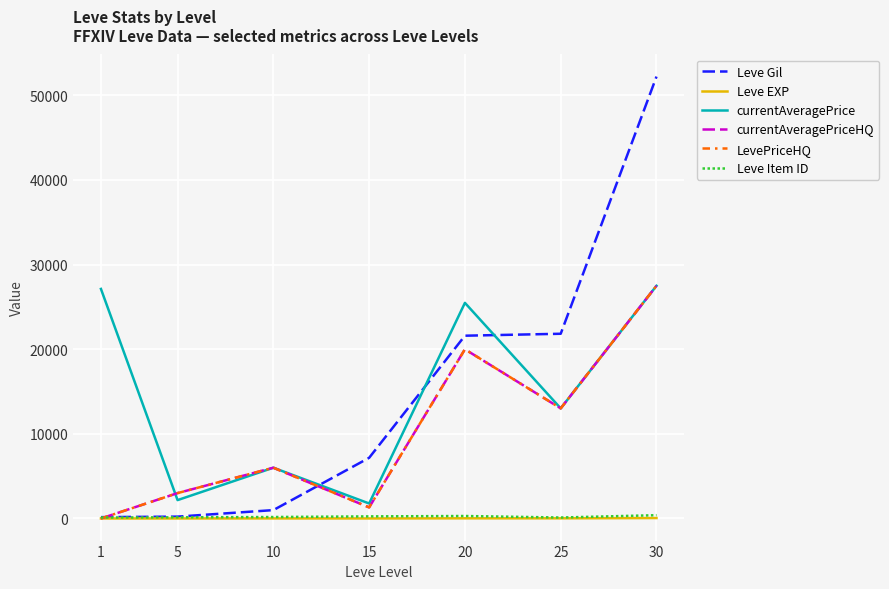

Does the chart display data point markers on the line(s)?

No